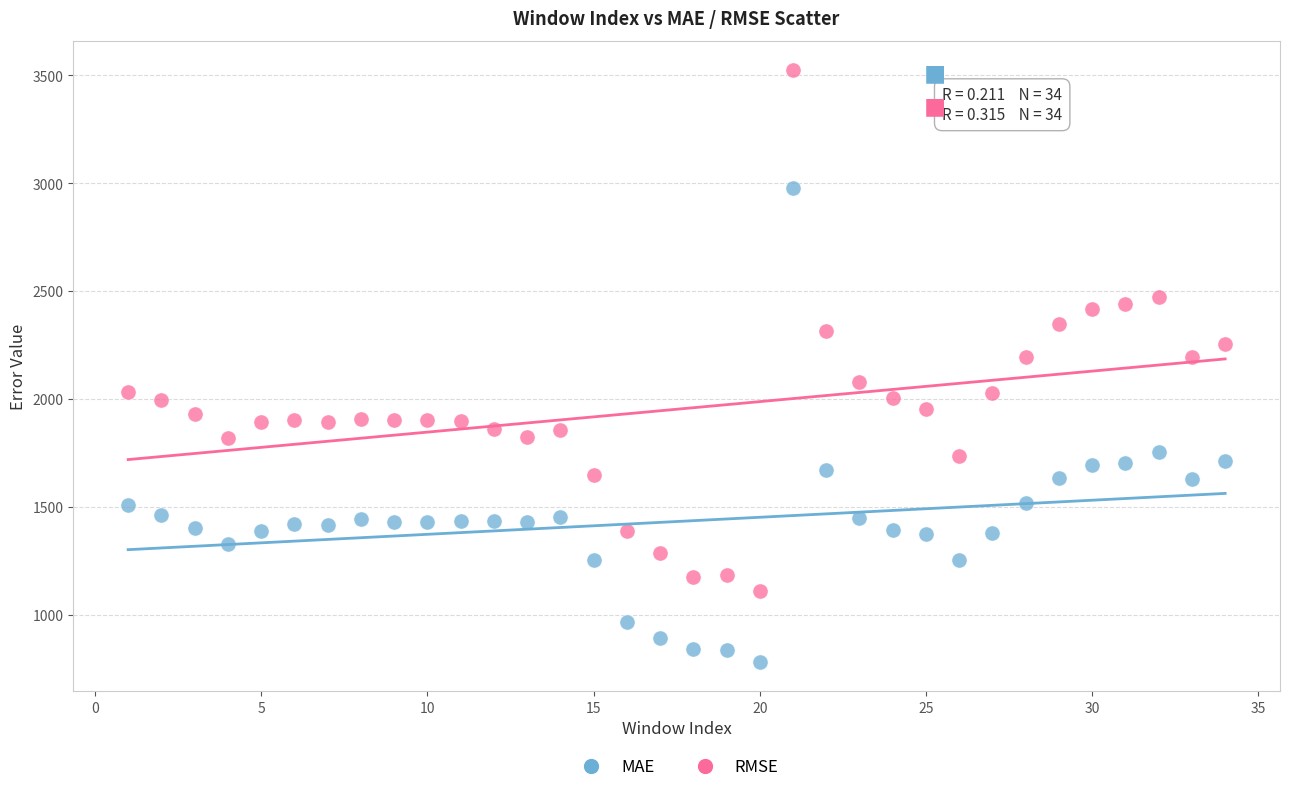

Across all data points, what is the range of X values (max minus min)?

33.0